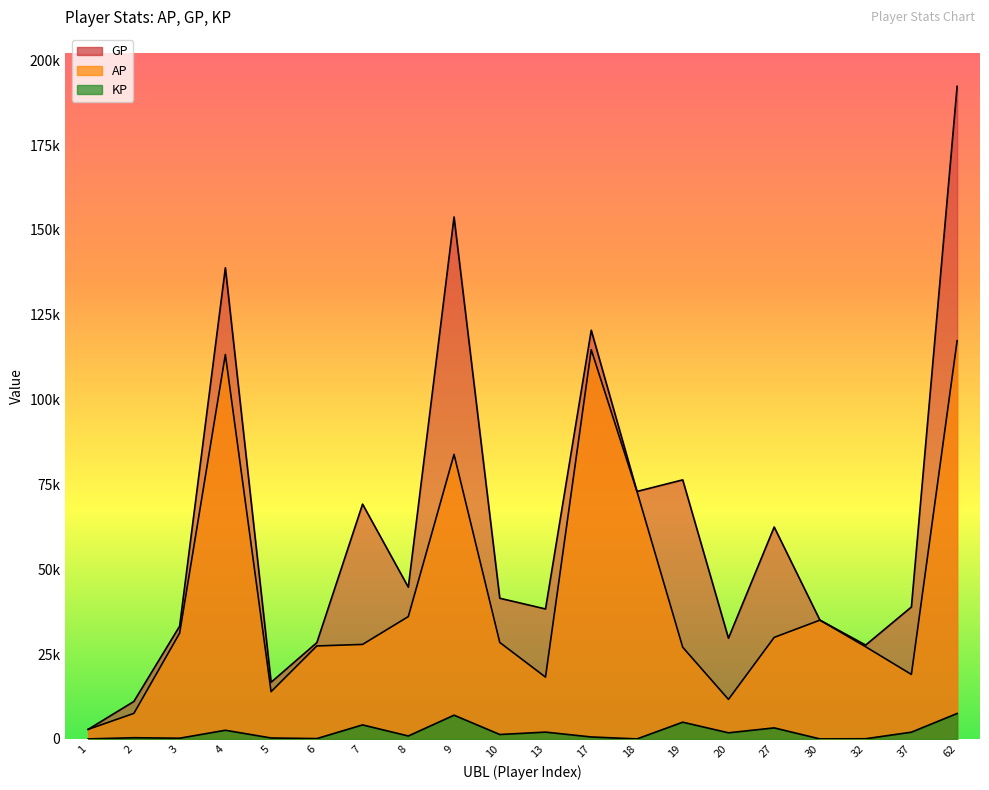

True or false: AP and GP intersect in this chart.

False